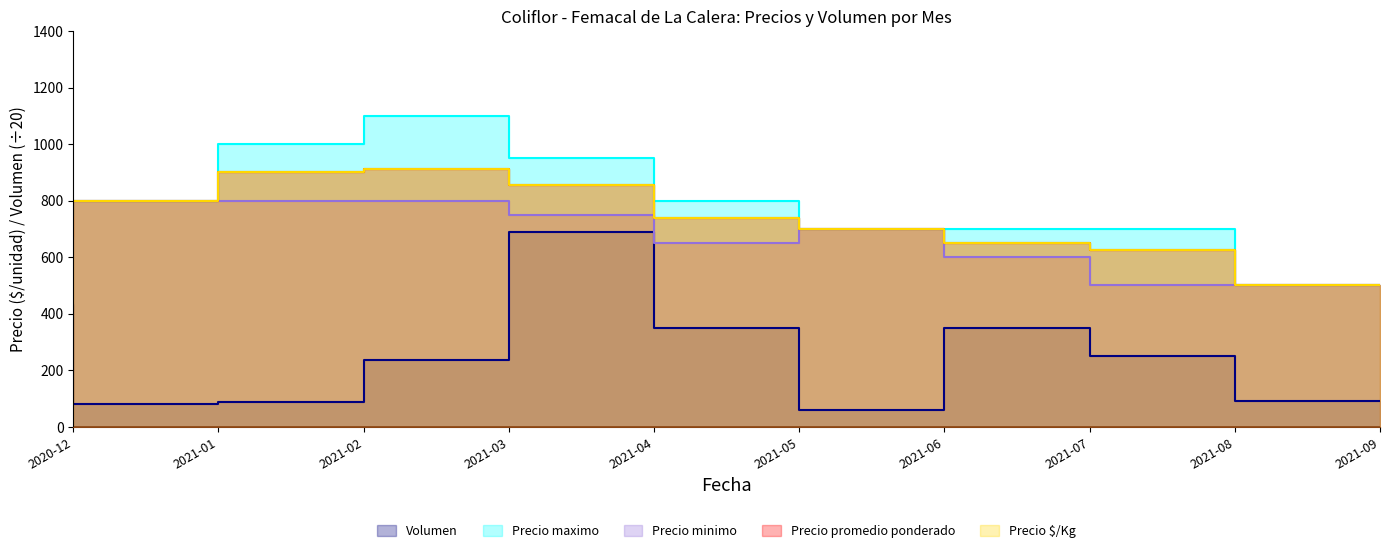

What position from the left is 2021-04?

5